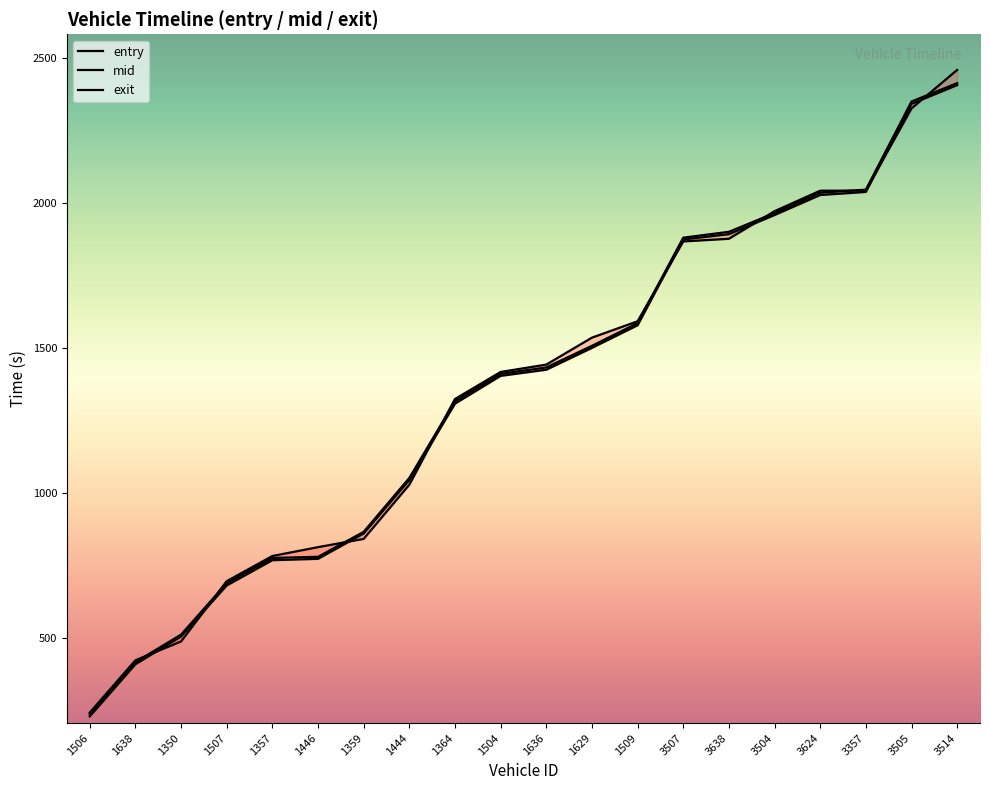

Which series has the largest total across all categories?

exit